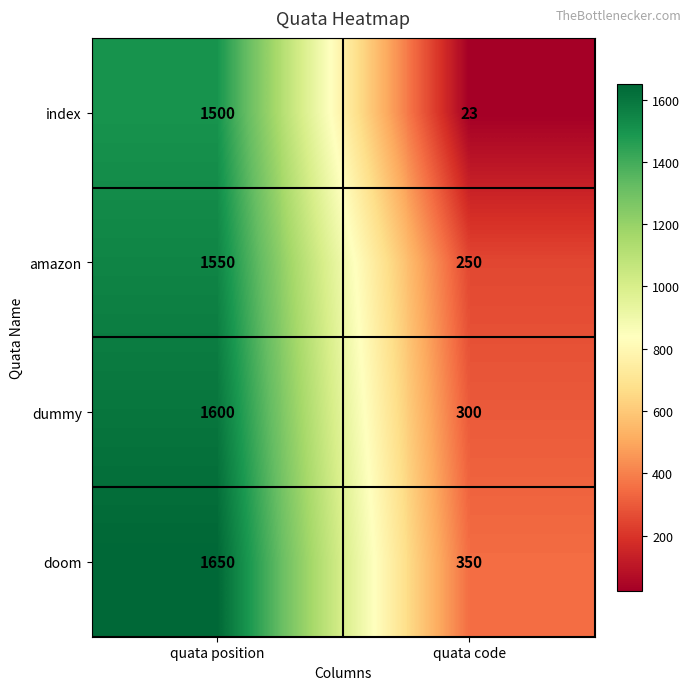

Reading right to left, transcribe all the data shown in this chart.

index: quata code=23	quata position=1500
amazon: quata code=250	quata position=1550
dummy: quata code=300	quata position=1600
doom: quata code=350	quata position=1650